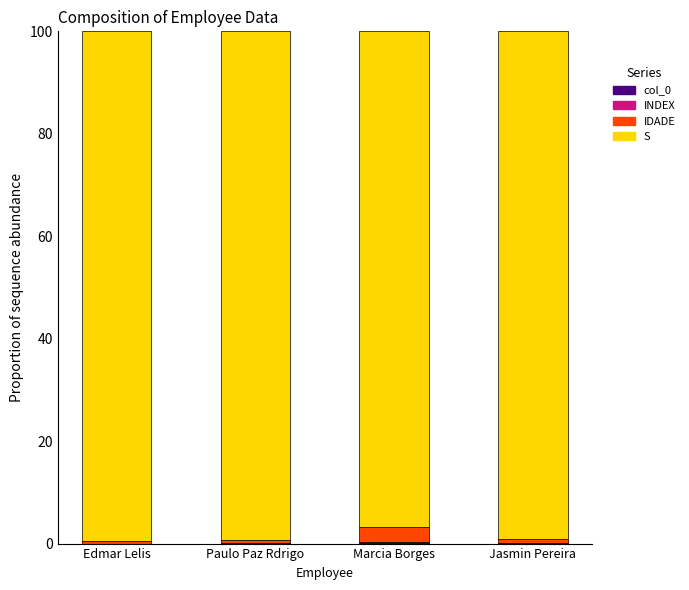

How many distinct data groups are displayed?

4